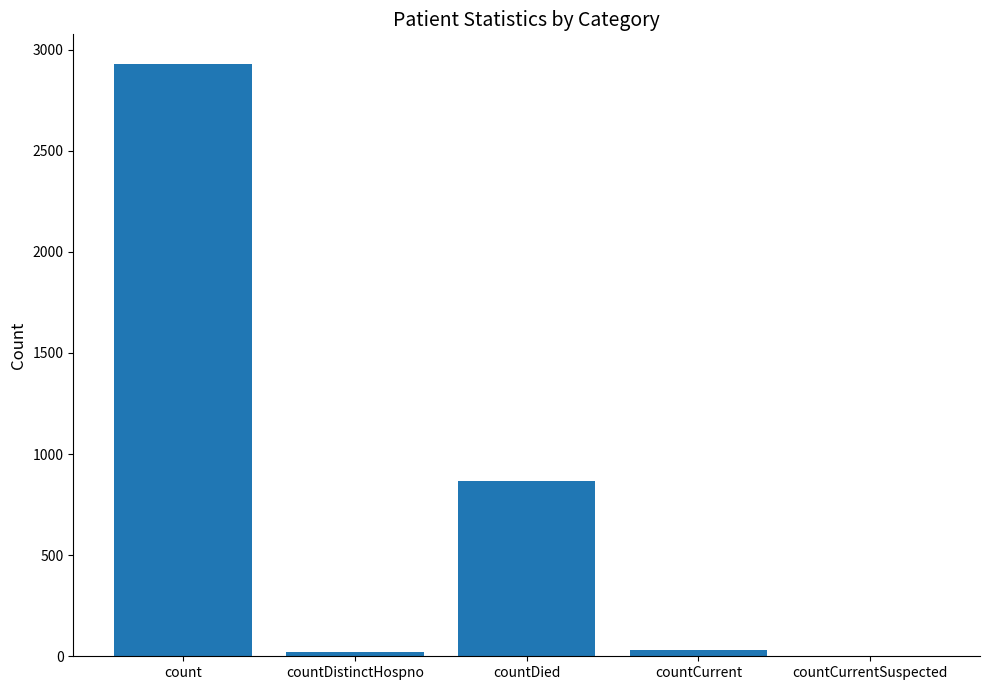

What is the change in value from count to countDistinctHospno?

-2910